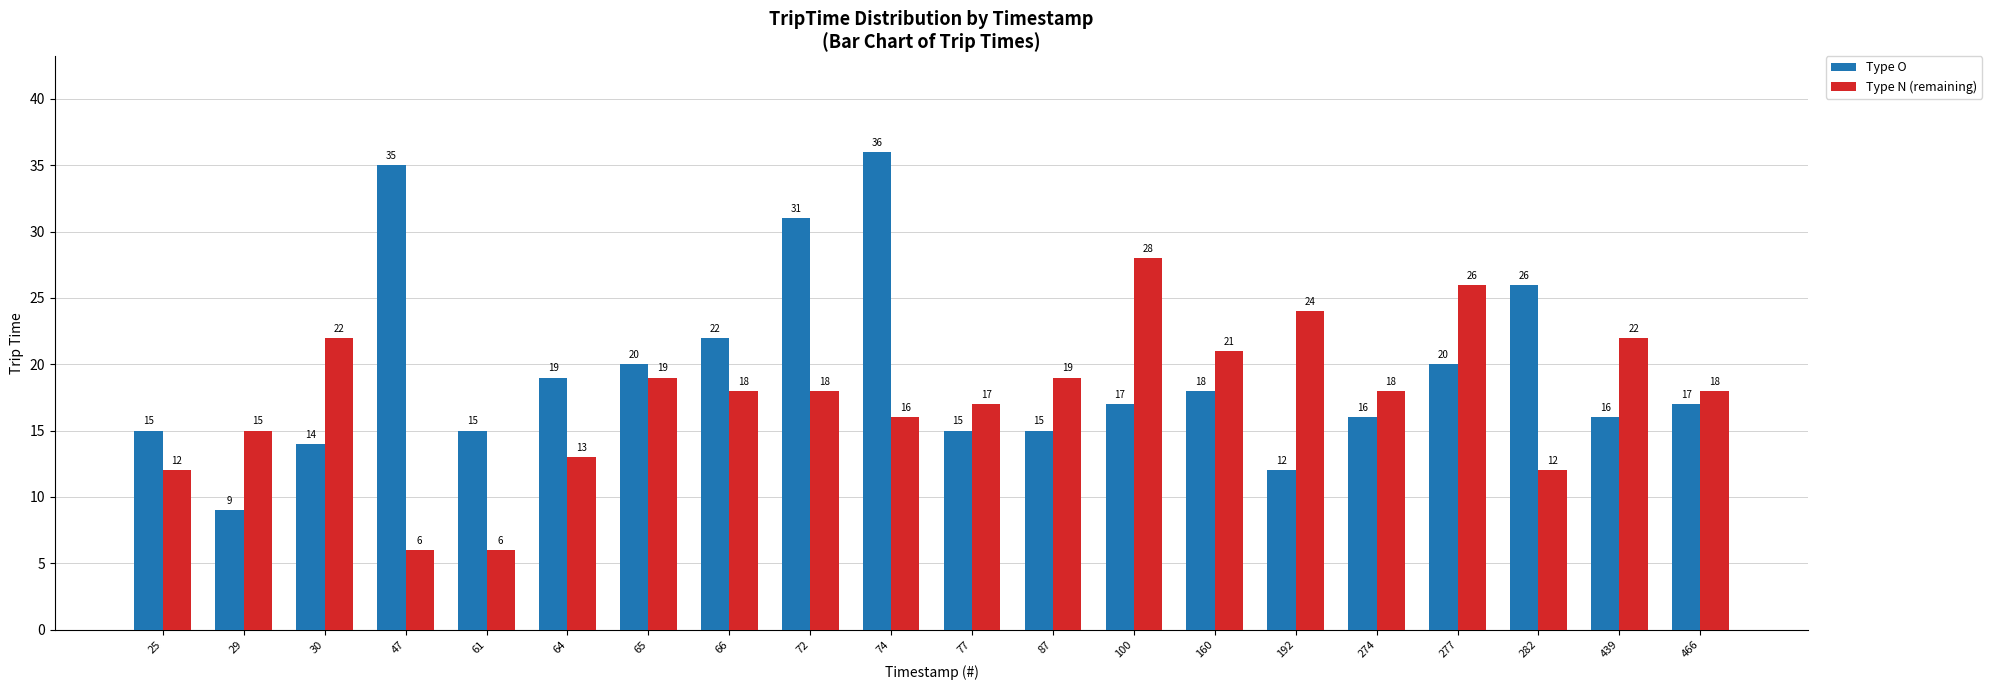

Rank the series by their average value, from highest to lowest.

Type O, Type N (remaining)